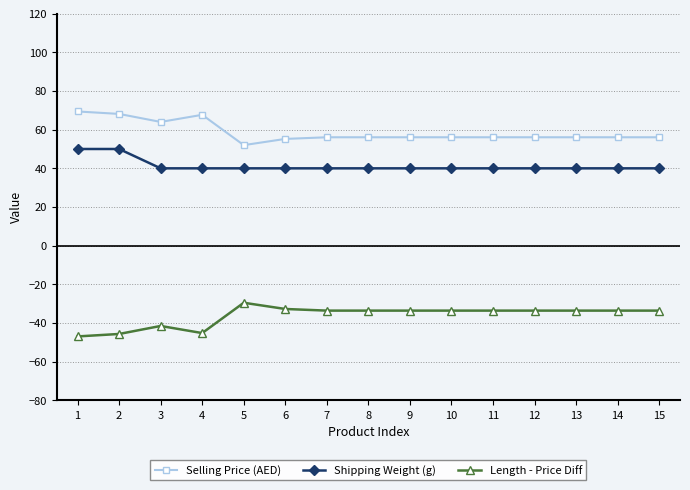

What is the average value of the Shipping Weight (g) series?

41.3